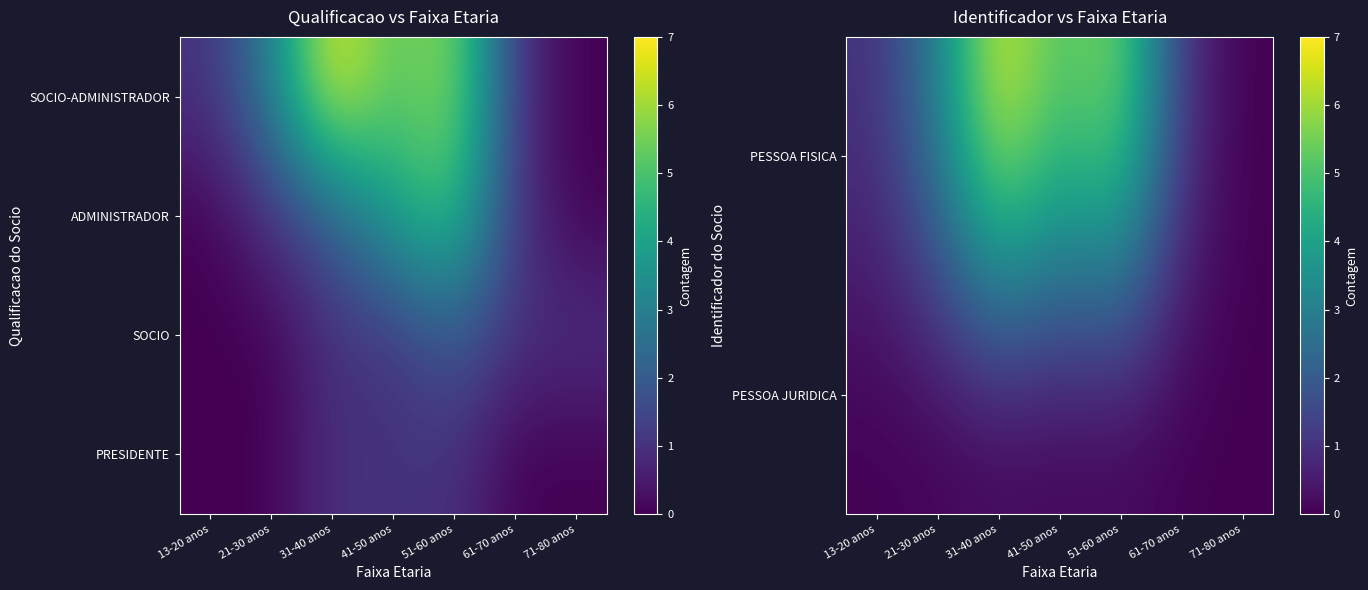

Reading left to right, list all the values displayed in this chart.

PESSOA FISICA: 13-20 anos=1	21-30 anos=3	31-40 anos=7	41-50 anos=5	51-60 anos=6	61-70 anos=1	71-80 anos=0
PESSOA JURIDICA: 13-20 anos=0	21-30 anos=0	31-40 anos=0	41-50 anos=0	51-60 anos=0	61-70 anos=0	71-80 anos=0
SOCIO: 13-20 anos=0	21-30 anos=0	31-40 anos=1	41-50 anos=1	51-60 anos=2	61-70 anos=1	71-80 anos=1
PRESIDENTE: 13-20 anos=0	21-30 anos=0	31-40 anos=1	41-50 anos=1	51-60 anos=1	61-70 anos=0	71-80 anos=0